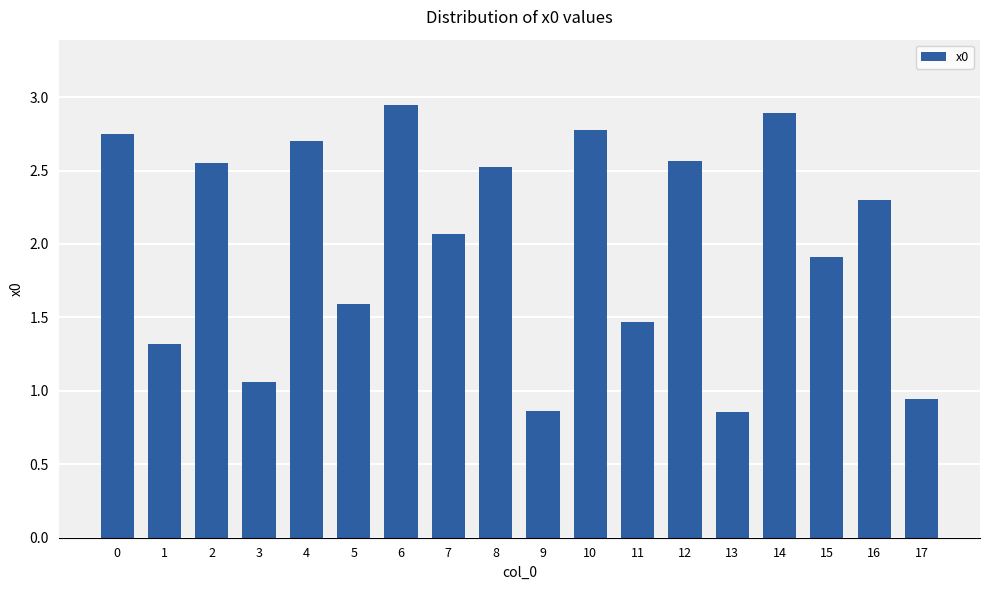

Between 2 and 14, which is larger?

14